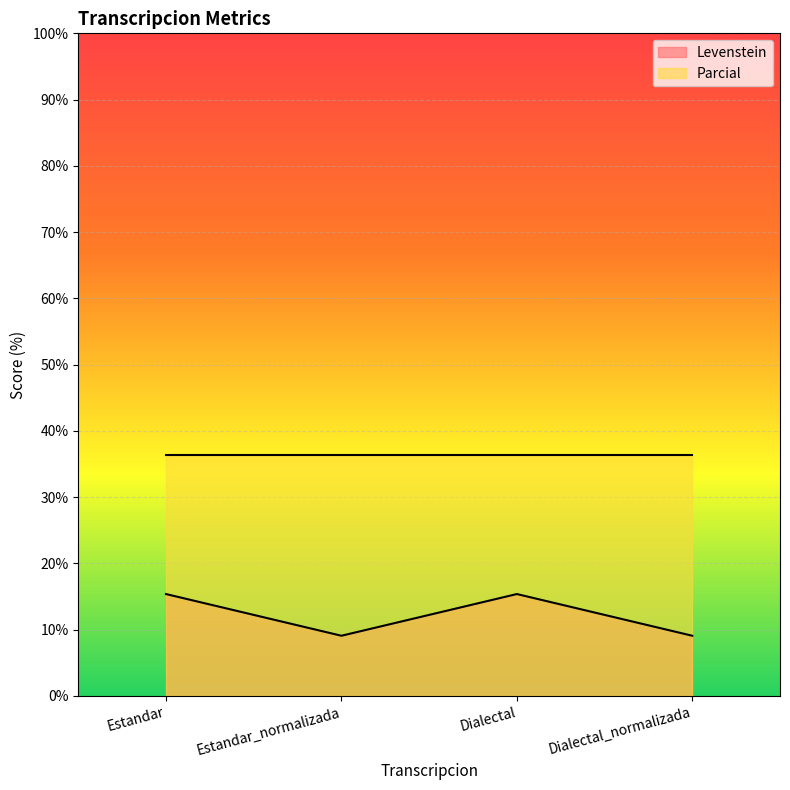

What is the difference between the maximum and minimum values in the Levenstein series?

6.3